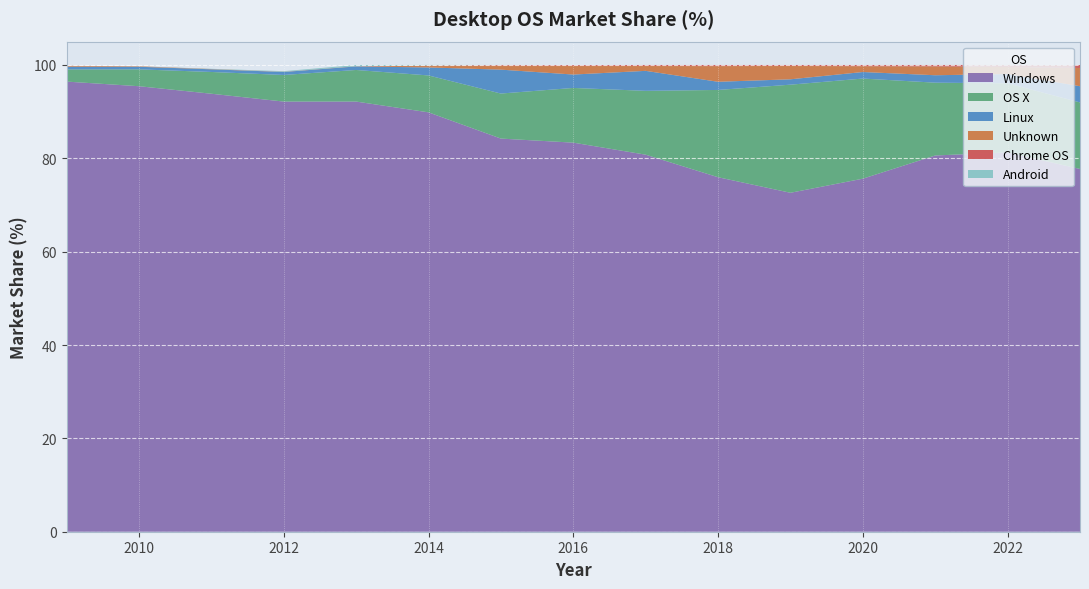

Reading left to right, list all the values displayed in this chart.

Windows: 96.4	95.5	93.8	92.2	92.2	89.8	84.2	83.4	80.8	76.0	72.6	75.6	80.6	81.3	77.7
OS X: 2.6	3.6	4.7	5.7	6.8	7.9	9.7	11.7	13.7	18.7	23.2	21.4	15.6	14.8	14.3
Linux: 0.6	0.6	0.6	0.6	0.8	1.7	5.1	2.9	4.3	1.8	1.1	1.4	1.6	2.0	3.5
Unknown: 0.2	0.1	0.1	0.0	0.0	0.4	0.9	1.9	1.0	3.4	2.9	1.2	1.9	1.5	3.9
Chrome OS: 0.0	0.0	0.0	0.0	0.0	0.1	0.1	0.2	0.2	0.2	0.2	0.3	0.3	0.5	0.6
Android: 0.0	0.0	0.1	0.1	0.3	0.1	0.0	0.0	0.0	0.0	0.0	0.0	0.0	0.0	0.0